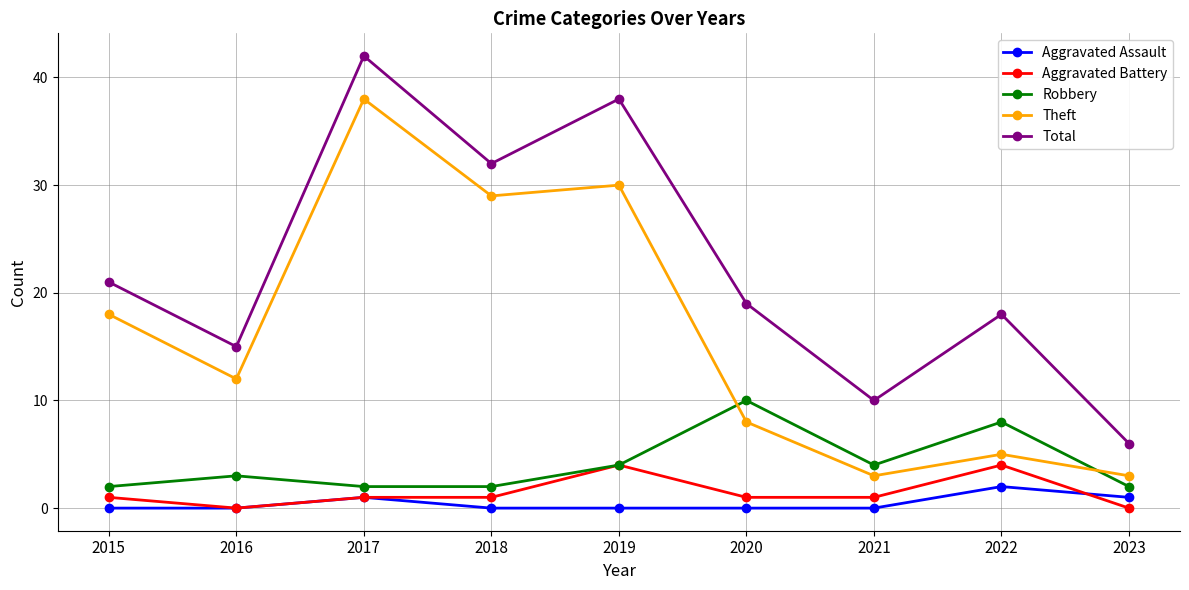

Is the value of Total at 2023 greater than the value of Robbery at 2017?

Yes